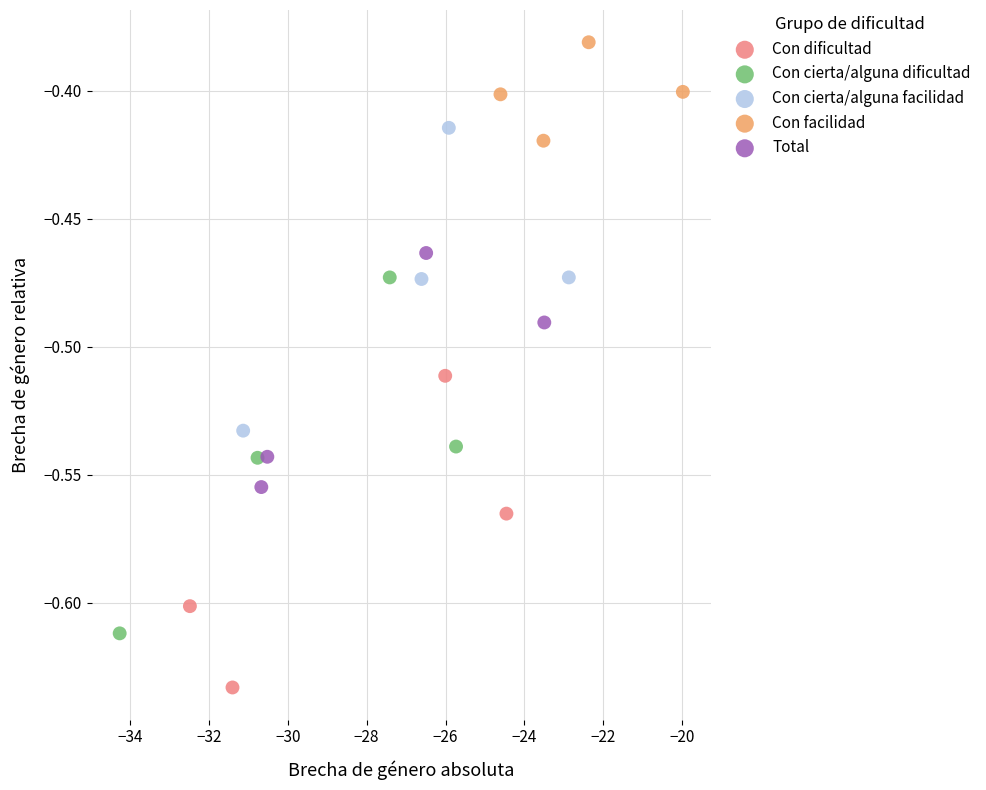

Which series reaches the minimum Y coordinate?

Con dificultad